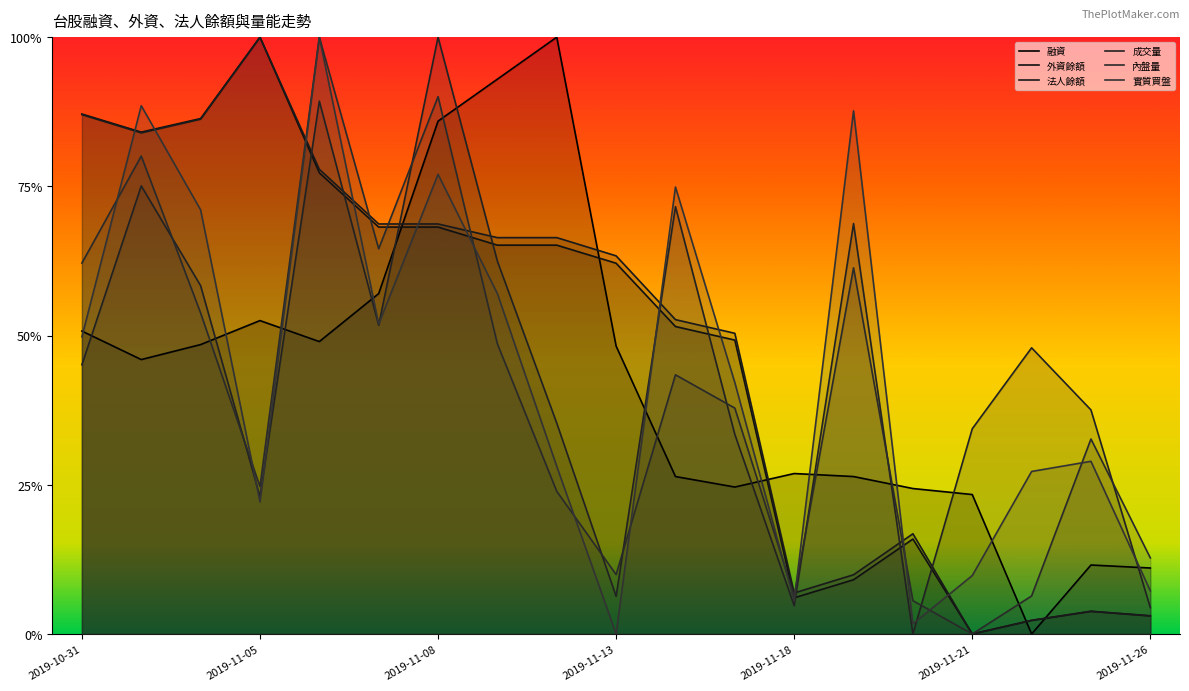

Reading left to right, extract all data points from this chart.

融資: 2019-10-31=0.5	2019-11-01=0.5	2019-11-04=0.5	2019-11-05=0.5	2019-11-06=0.5	2019-11-07=0.6	2019-11-08=0.9	2019-11-11=0.9	2019-11-12=1.0	2019-11-13=0.5	2019-11-14=0.3	2019-11-15=0.2	2019-11-18=0.3	2019-11-19=0.3	2019-11-20=0.2	2019-11-21=0.2	2019-11-22=0.0	2019-11-25=0.1	2019-11-26=0.1
外資餘額: 2019-10-31=0.9	2019-11-01=0.8	2019-11-04=0.9	2019-11-05=1.0	2019-11-06=0.8	2019-11-07=0.7	2019-11-08=0.7	2019-11-11=0.7	2019-11-12=0.7	2019-11-13=0.6	2019-11-14=0.5	2019-11-15=0.5	2019-11-18=0.1	2019-11-19=0.1	2019-11-20=0.2	2019-11-21=0.0	2019-11-22=0.0	2019-11-25=0.0	2019-11-26=0.0
法人餘額: 2019-10-31=0.9	2019-11-01=0.8	2019-11-04=0.9	2019-11-05=1.0	2019-11-06=0.8	2019-11-07=0.7	2019-11-08=0.7	2019-11-11=0.7	2019-11-12=0.7	2019-11-13=0.6	2019-11-14=0.5	2019-11-15=0.5	2019-11-18=0.1	2019-11-19=0.1	2019-11-20=0.2	2019-11-21=0.0	2019-11-22=0.0	2019-11-25=0.0	2019-11-26=0.0
成交量: 2019-10-31=0.5	2019-11-01=0.8	2019-11-04=0.6	2019-11-05=0.2	2019-11-06=0.9	2019-11-07=0.5	2019-11-08=1.0	2019-11-11=0.6	2019-11-12=0.4	2019-11-13=0.1	2019-11-14=0.7	2019-11-15=0.3	2019-11-18=0.0	2019-11-19=0.7	2019-11-20=0.0	2019-11-21=0.3	2019-11-22=0.5	2019-11-25=0.4	2019-11-26=0.0
內盤量: 2019-10-31=0.6	2019-11-01=0.8	2019-11-04=0.5	2019-11-05=0.2	2019-11-06=1.0	2019-11-07=0.6	2019-11-08=0.9	2019-11-11=0.5	2019-11-12=0.2	2019-11-13=0.1	2019-11-14=0.4	2019-11-15=0.4	2019-11-18=0.1	2019-11-19=0.6	2019-11-20=0.1	2019-11-21=0.0	2019-11-22=0.1	2019-11-25=0.3	2019-11-26=0.1
實質買盤: 2019-10-31=0.5	2019-11-01=0.9	2019-11-04=0.7	2019-11-05=0.2	2019-11-06=1.0	2019-11-07=0.5	2019-11-08=0.8	2019-11-11=0.6	2019-11-12=0.3	2019-11-13=0.0	2019-11-14=0.7	2019-11-15=0.4	2019-11-18=0.1	2019-11-19=0.9	2019-11-20=0.0	2019-11-21=0.1	2019-11-22=0.3	2019-11-25=0.3	2019-11-26=0.1